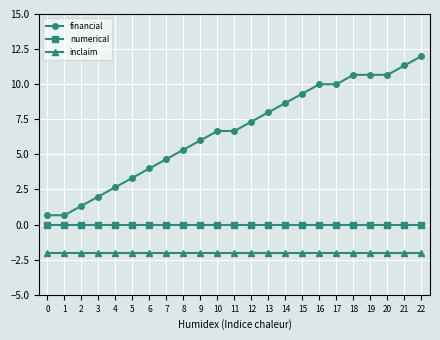

True or false: inclaim and numerical cross at least once.

False